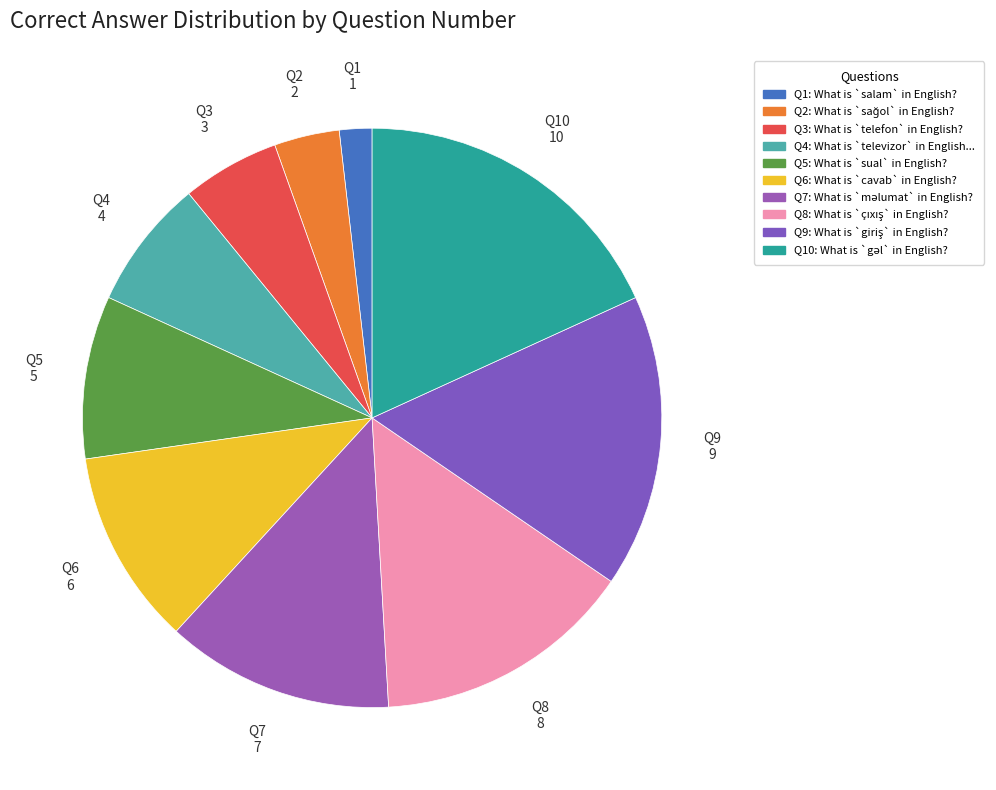

How many segments does this pie chart have?

10